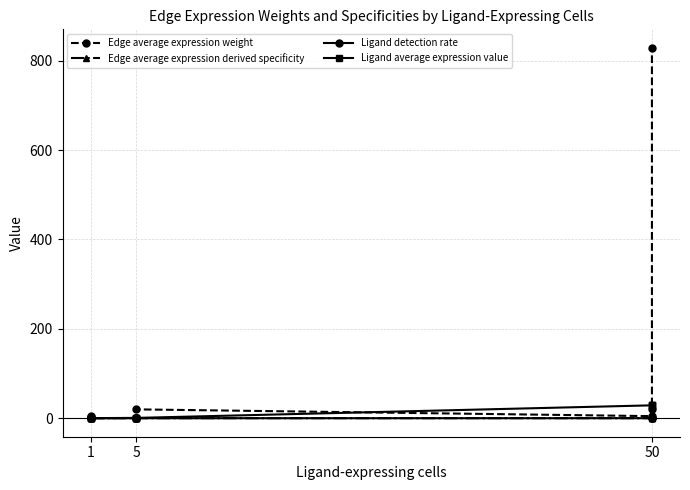

Reading left to right, extract all data points from this chart.

Edge average expression weight: 0.1	4.6	0.0	0.5	0.1	19.8	4.6	19.8	828.5
Edge average expression derived specificity: 0.0	0.0	0.0	0.0	0.0	0.0	0.0	0.0	0.9
Ligand detection rate: 0.0	0.0	0.0	0.0	0.0	0.0	0.1	0.1	0.1
Ligand average expression value: 0.2	0.2	0.2	0.7	0.7	0.7	28.8	28.8	28.8